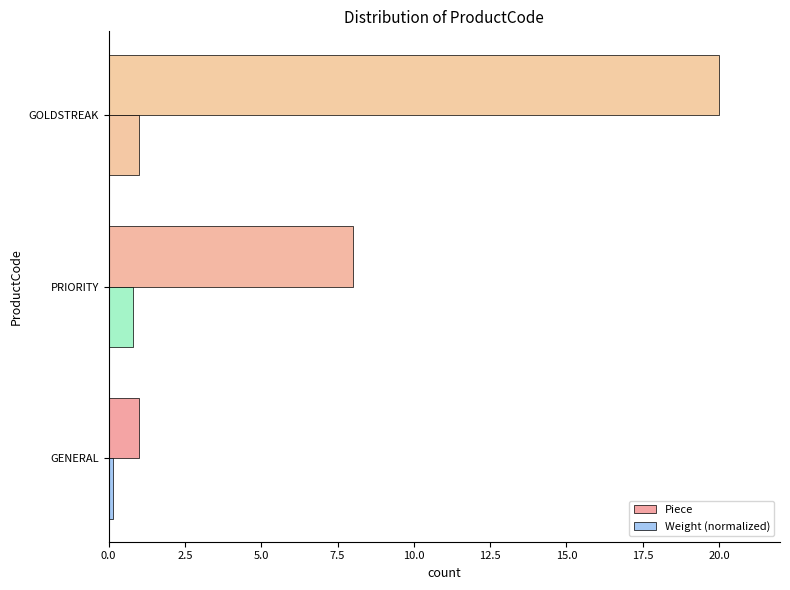

What is the difference between the maximum and minimum values in the Weight (normalized) series?

0.9